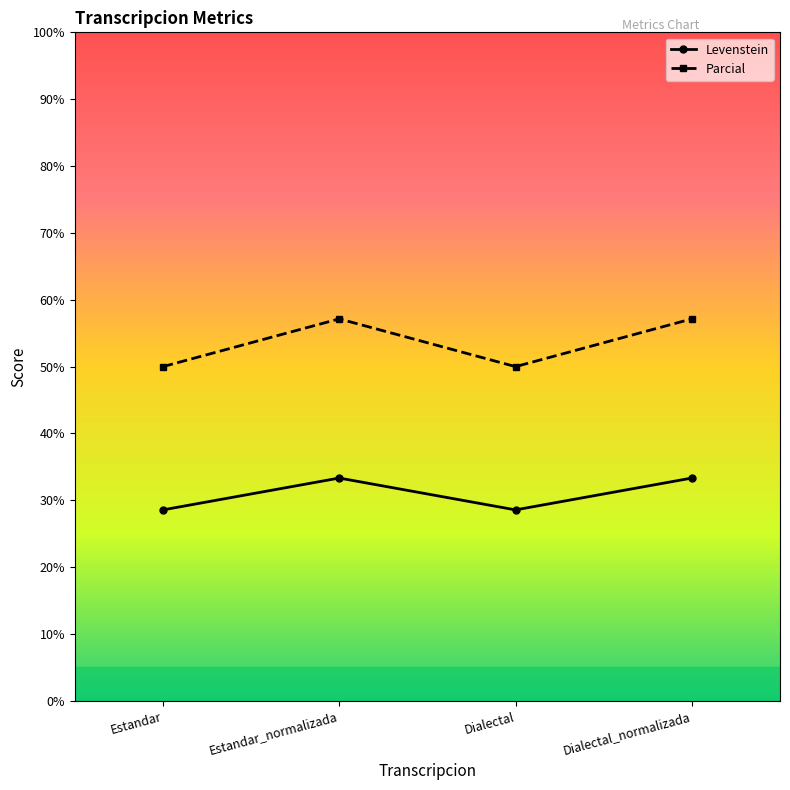

How many interior local peaks does the Levenstein series have?

1